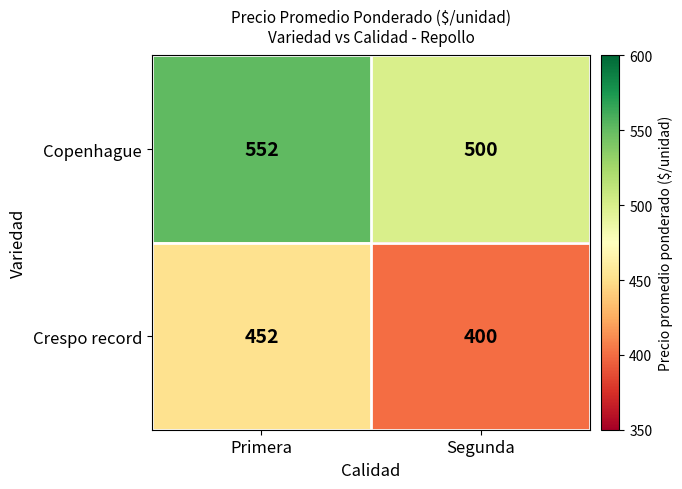

At which category is the sum across all series the highest?

Primera